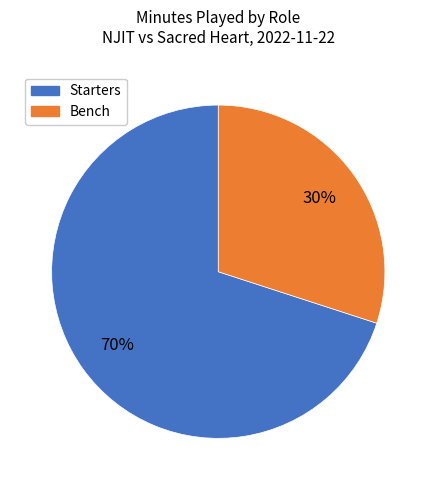

Is there a majority slice in this chart?

Yes